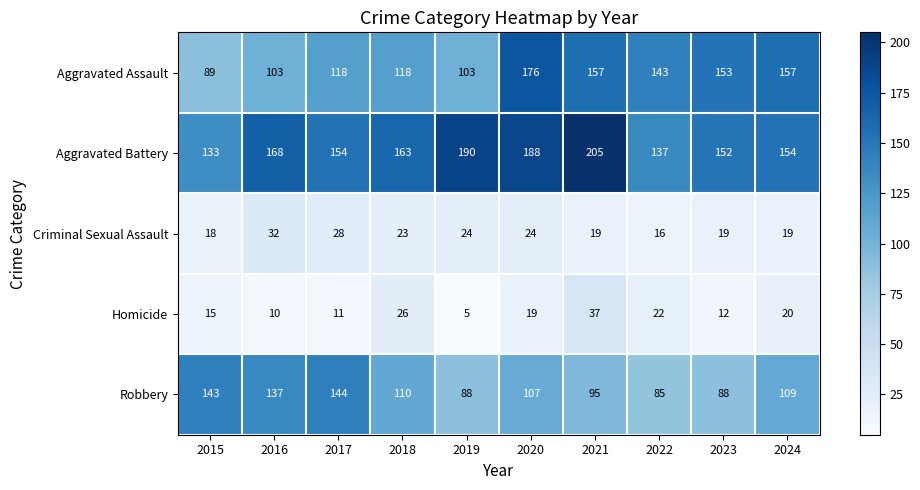

Is it true that Aggravated Battery equals 101 at 2023?

False